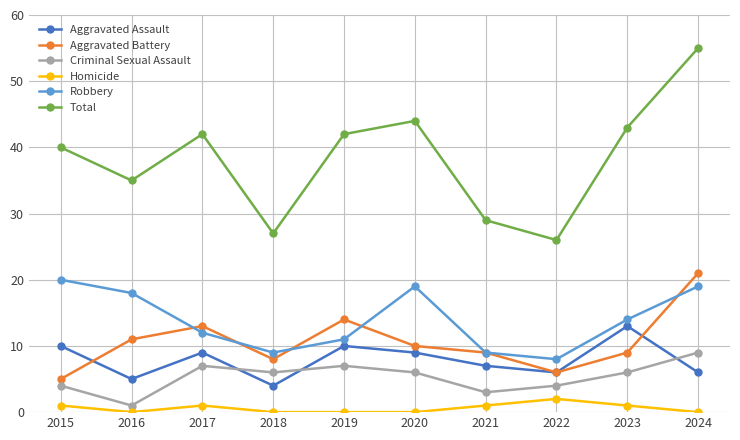

Where is the first local minimum for Criminal Sexual Assault?

2016